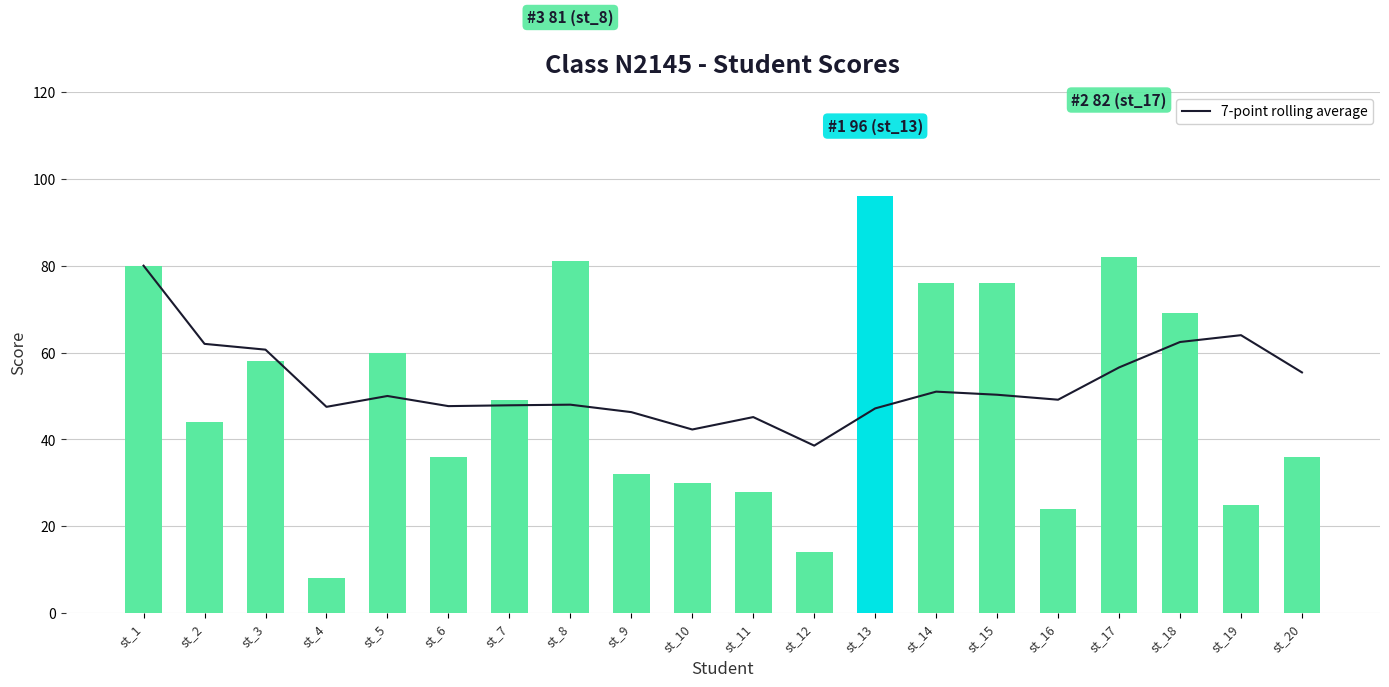

True or false: score has a value of 8.0 at st_4.

True